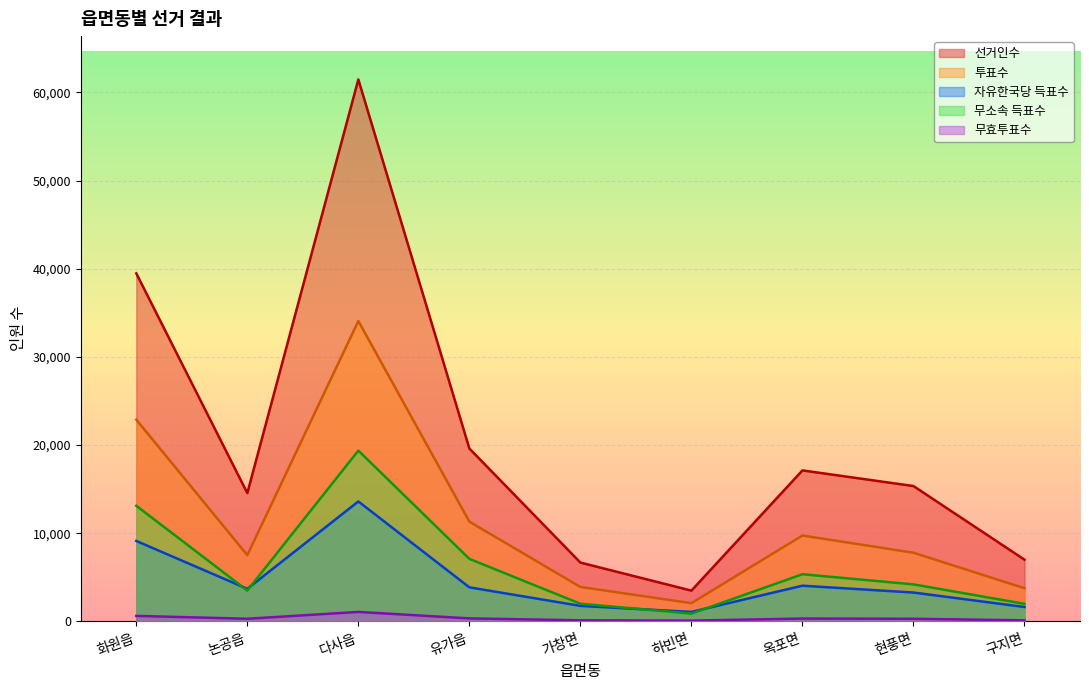

The 선거인수 series shows 17130 at 옥포면. True or false?

True